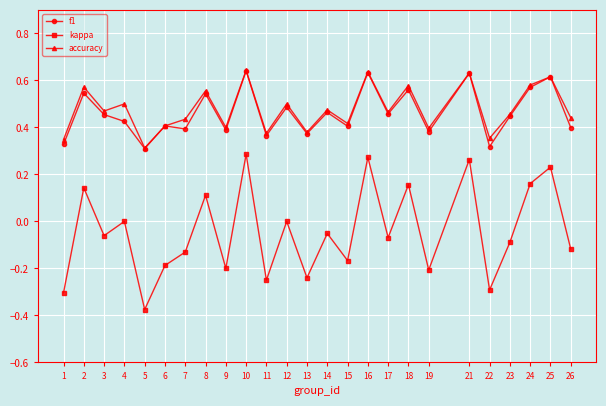

Count the number of data series in this chart.

3